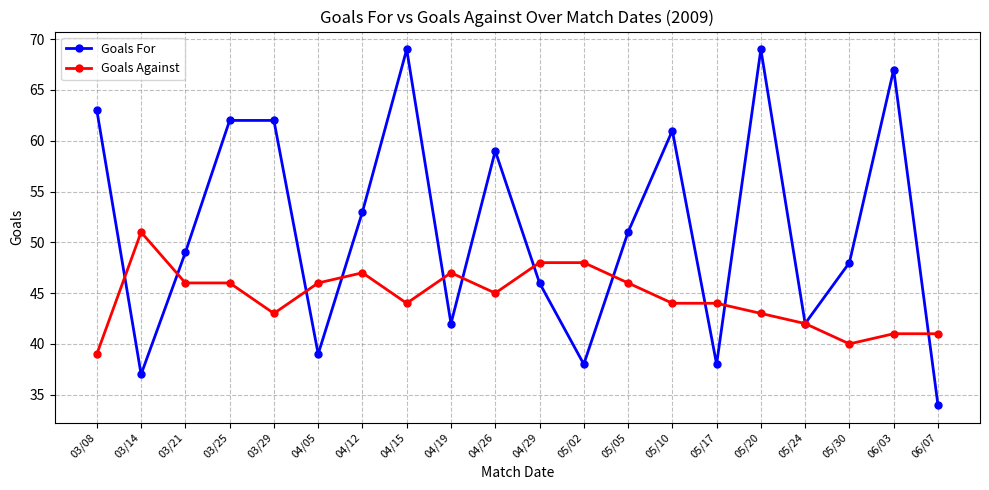

In Goals For, how many points are lower than both neighbors (excluding endpoints)?

6